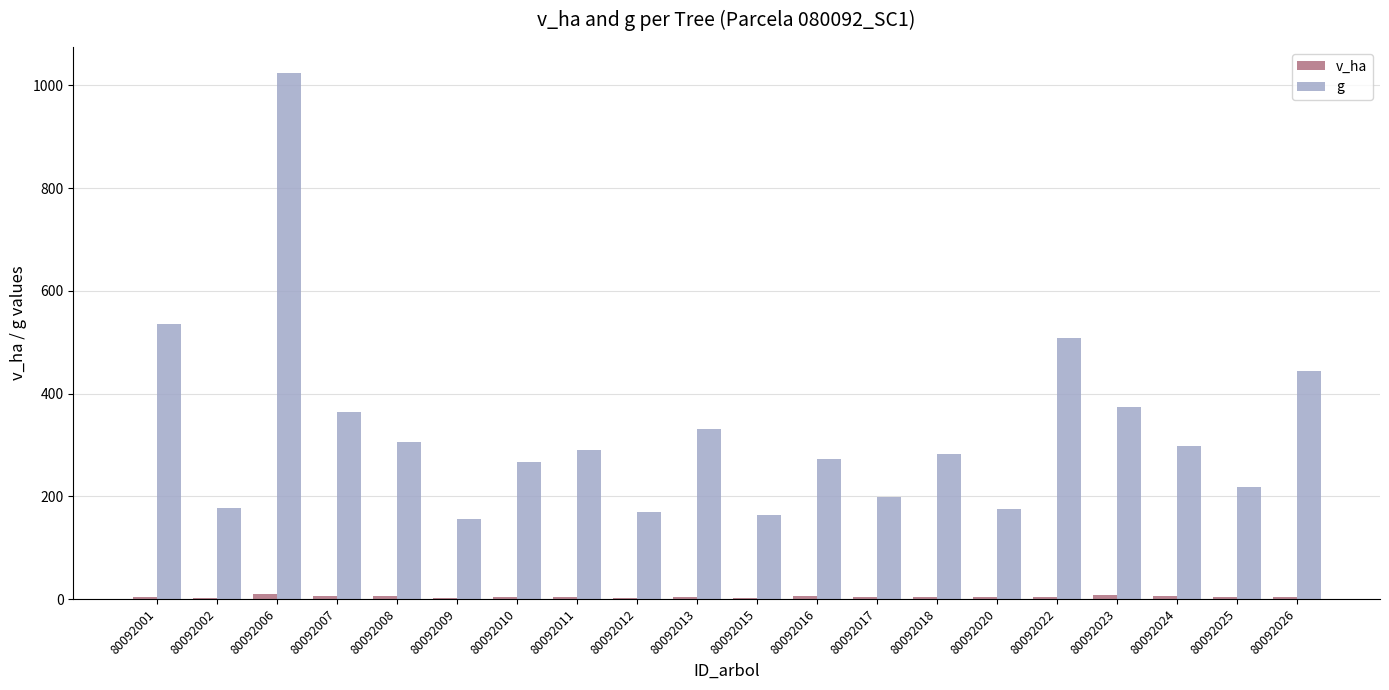

At which category is the sum across all series the highest?

80092006